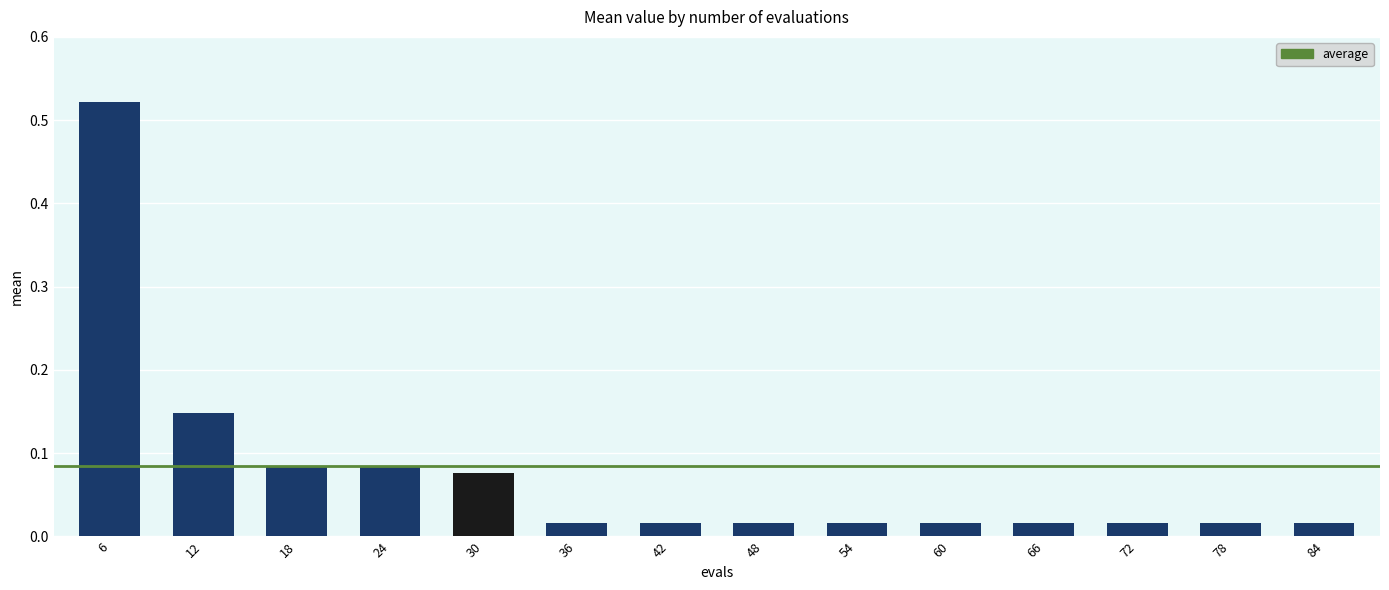

What is the sum of the values at 6 and 18?

0.6